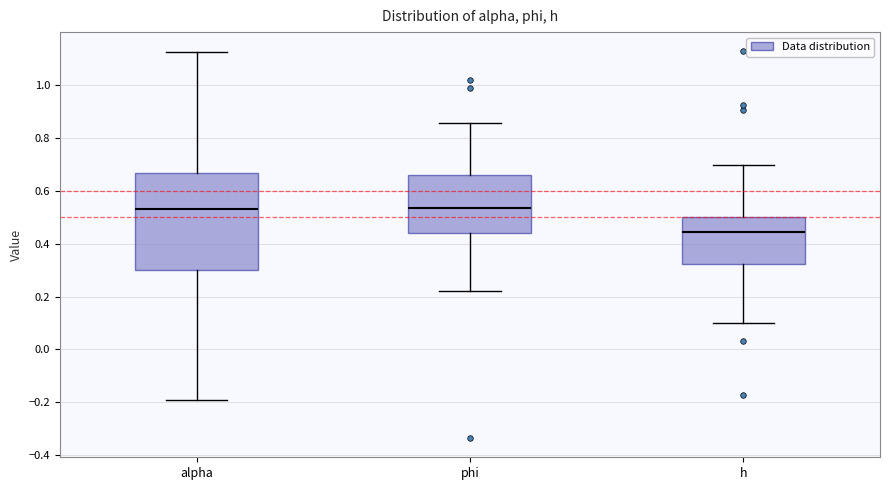

Which box's median line is the lowest?

h